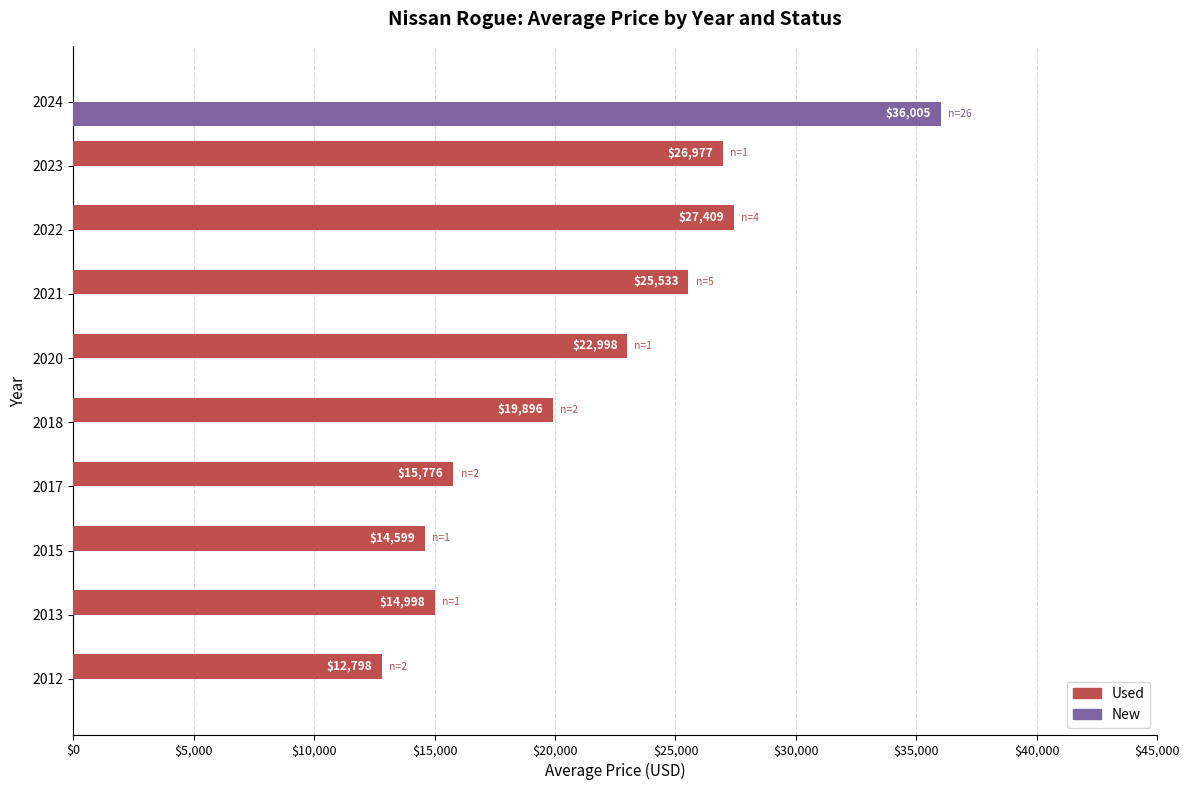

Which series changed the most between 2013 and 2022?

Used